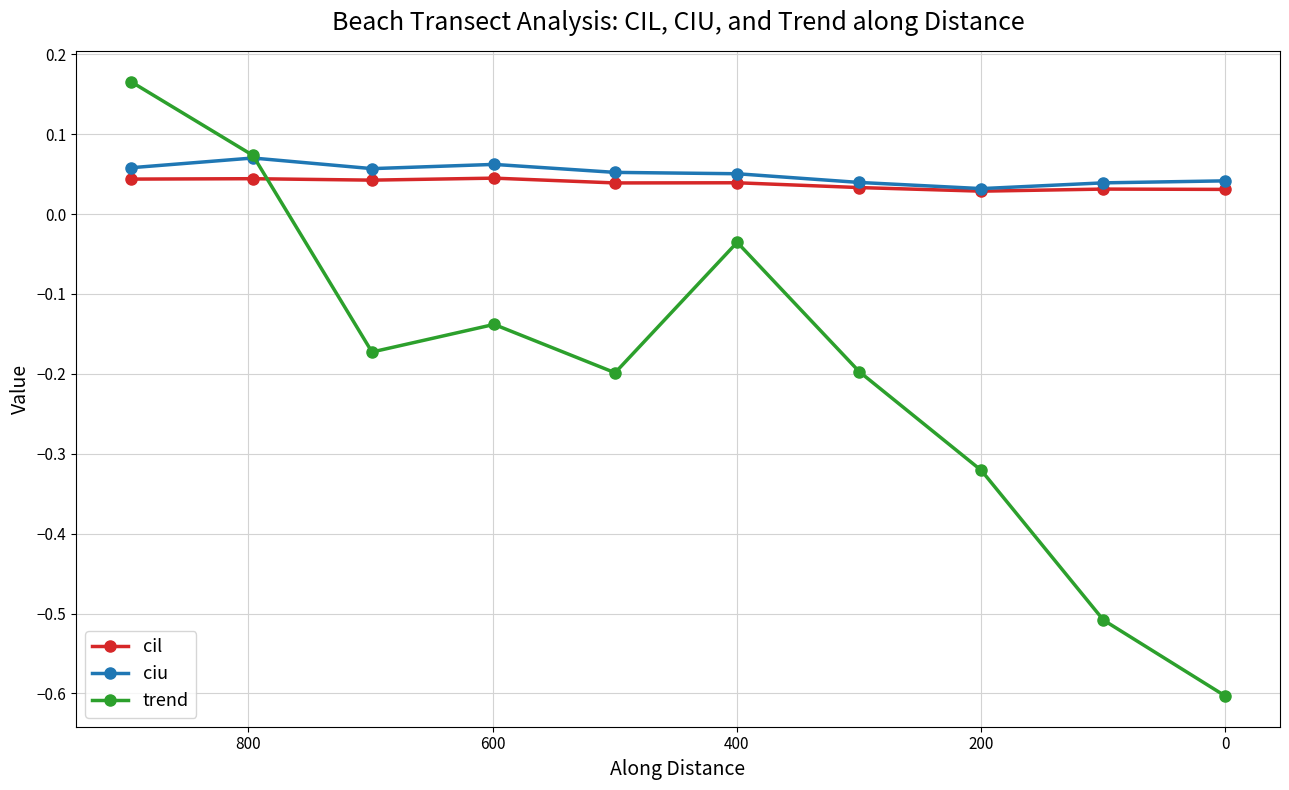

Reading left to right, transcribe all the data shown in this chart.

cil: 0.0	0.0	0.0	0.0	0.0	0.0	0.0	0.0	0.0	0.0
ciu: 0.1	0.1	0.1	0.1	0.1	0.1	0.0	0.0	0.0	0.0
trend: 0.2	0.1	-0.2	-0.1	-0.2	-0.0	-0.2	-0.3	-0.5	-0.6